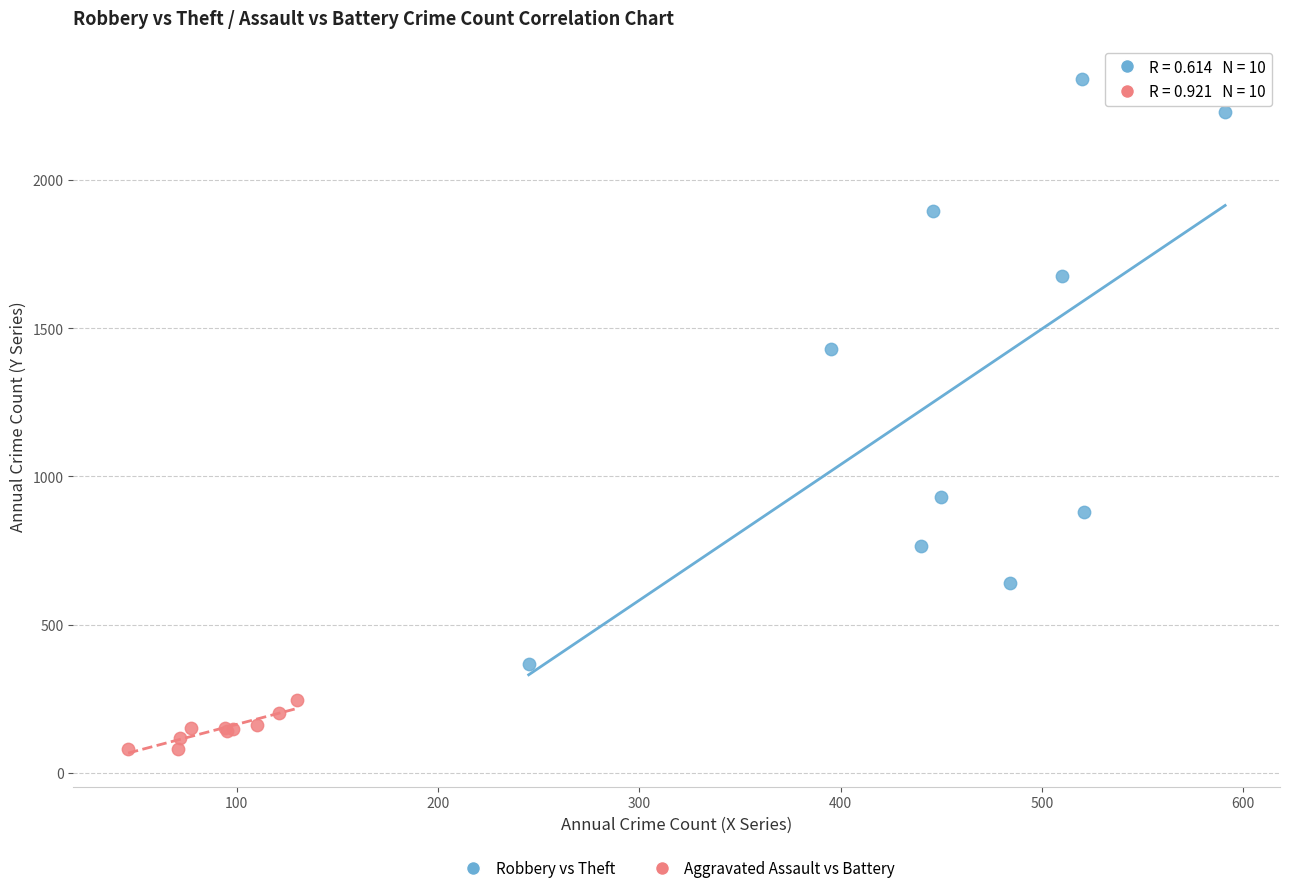

Which series contains the highest Y value?

Robbery vs Theft